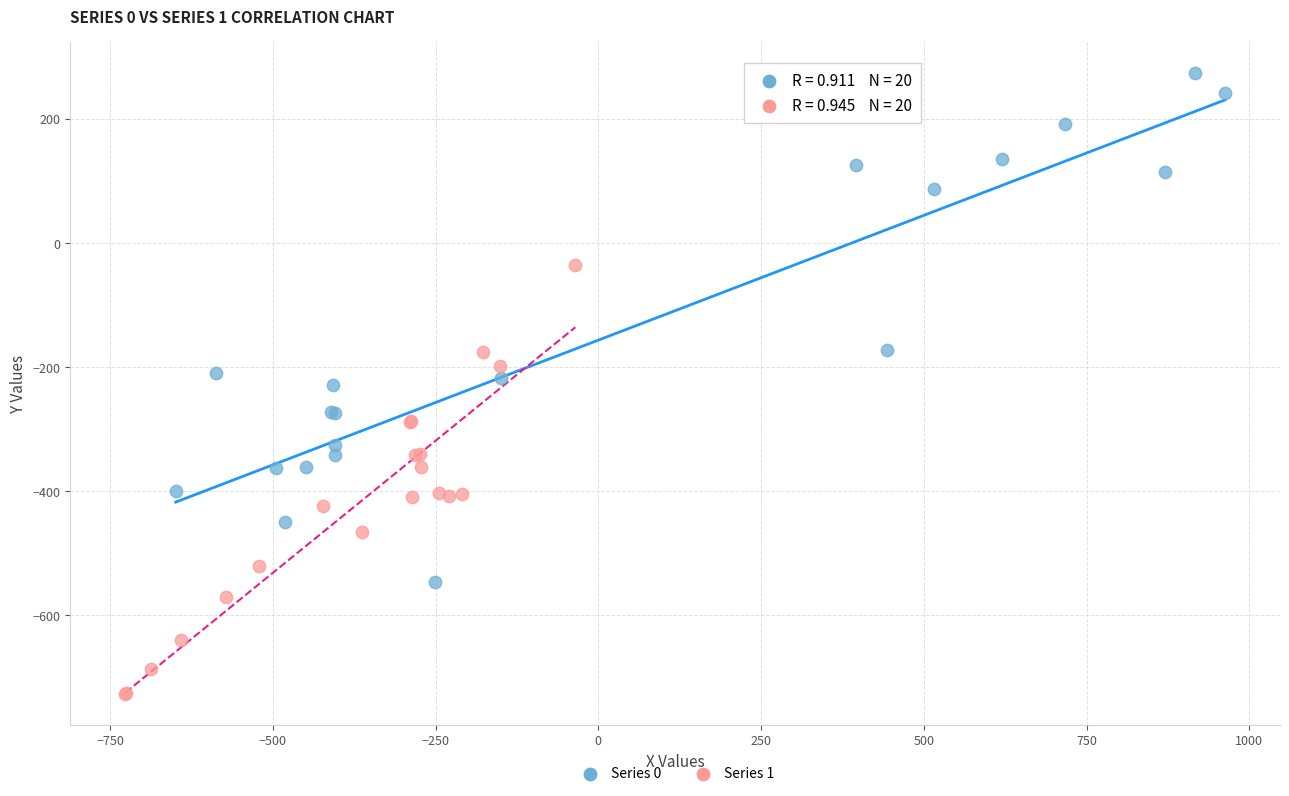

Which series contains the lowest Y value?

Series 1